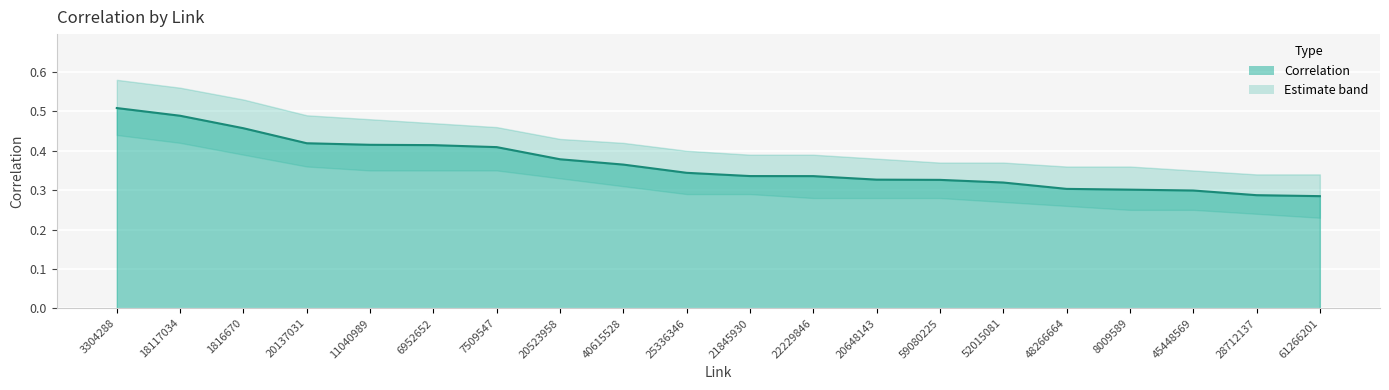

True or false: there are more than 1 points higher than both neighbors.

False